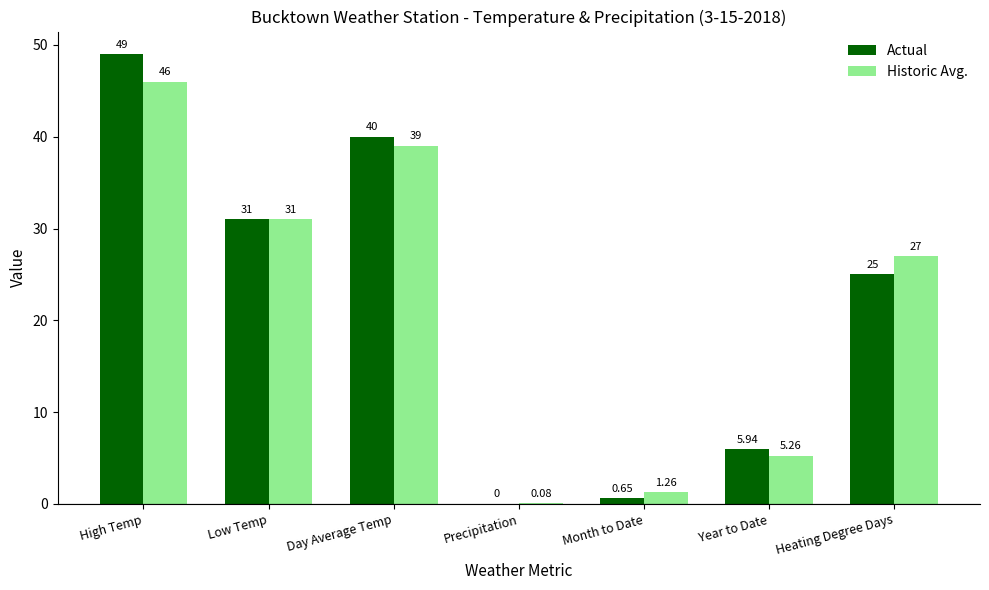

Count the number of categories in the chart.

7